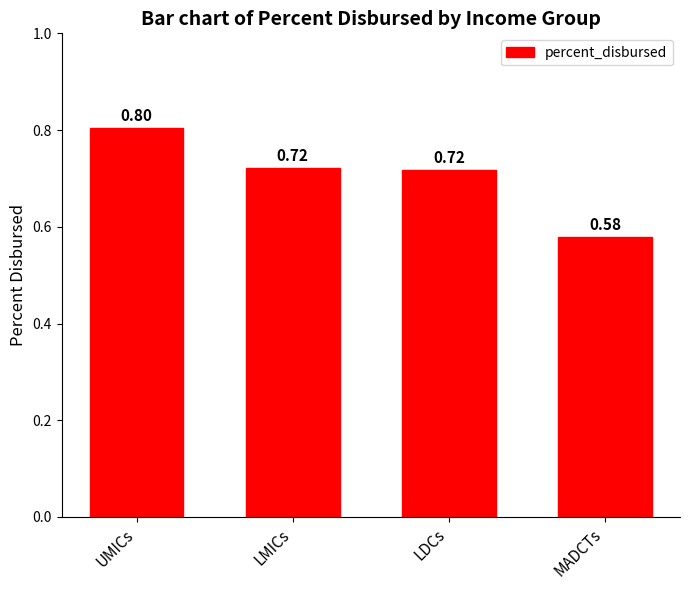

How many data points does each series have?

4